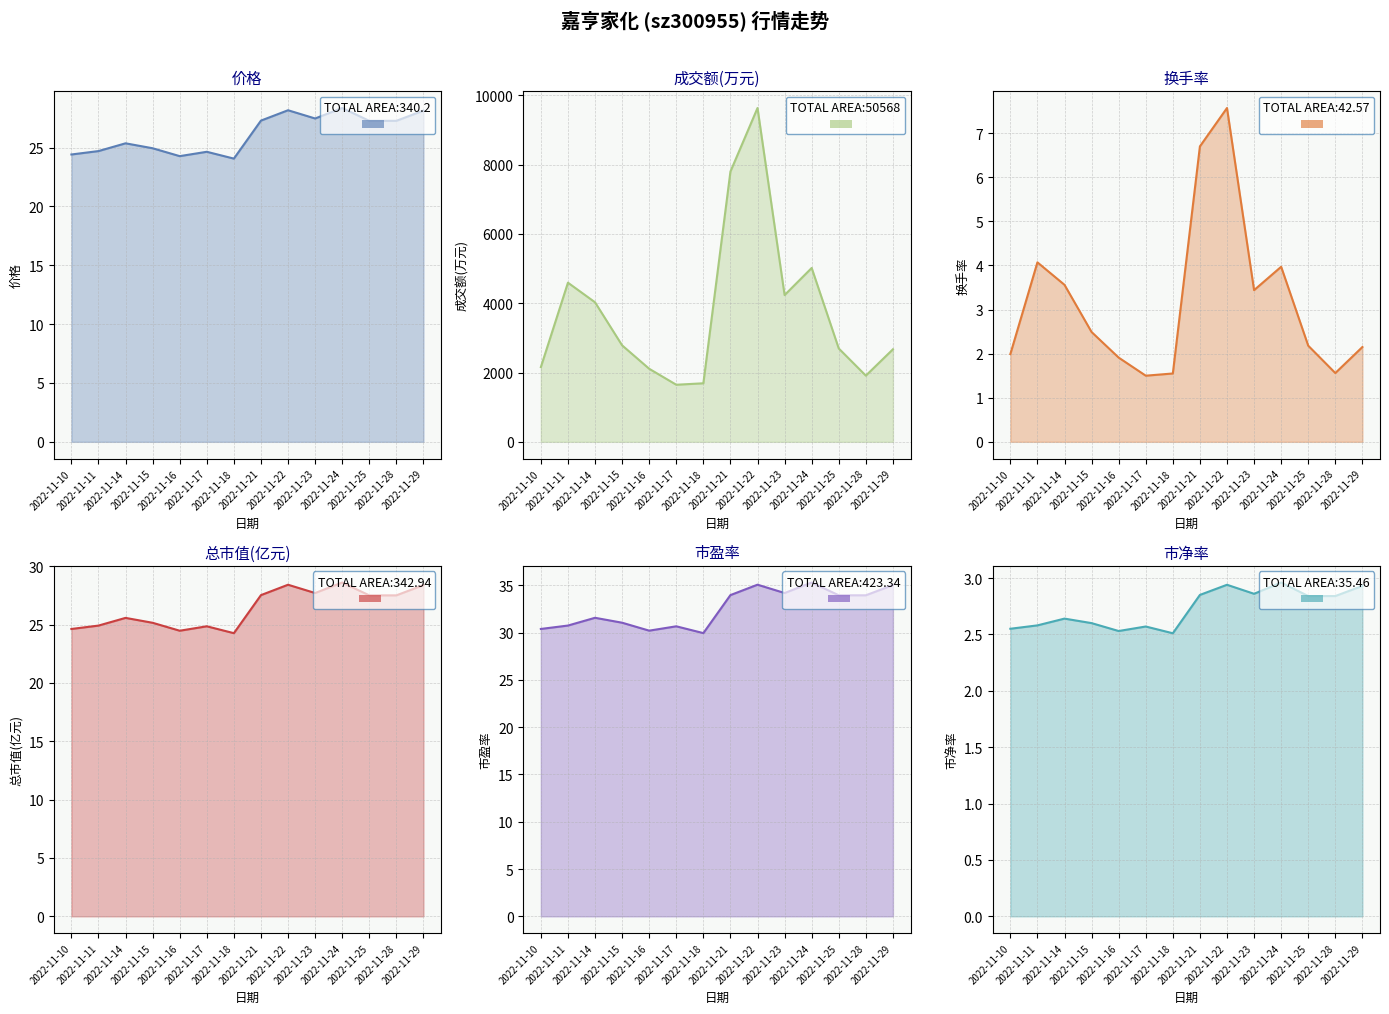

Is the value of 市净率_line at 2022-11-10 greater than the value of 成交额(万元)_line at 2022-11-24?

No